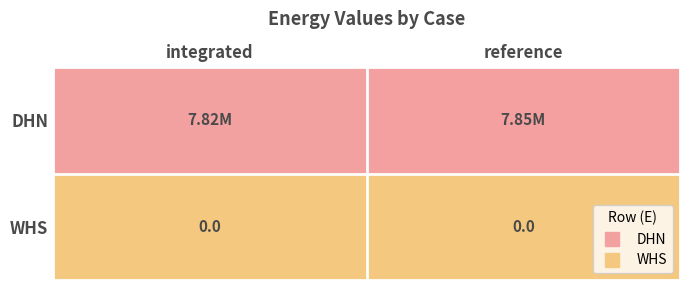

What is the minimum value for DHN?

7816384.1